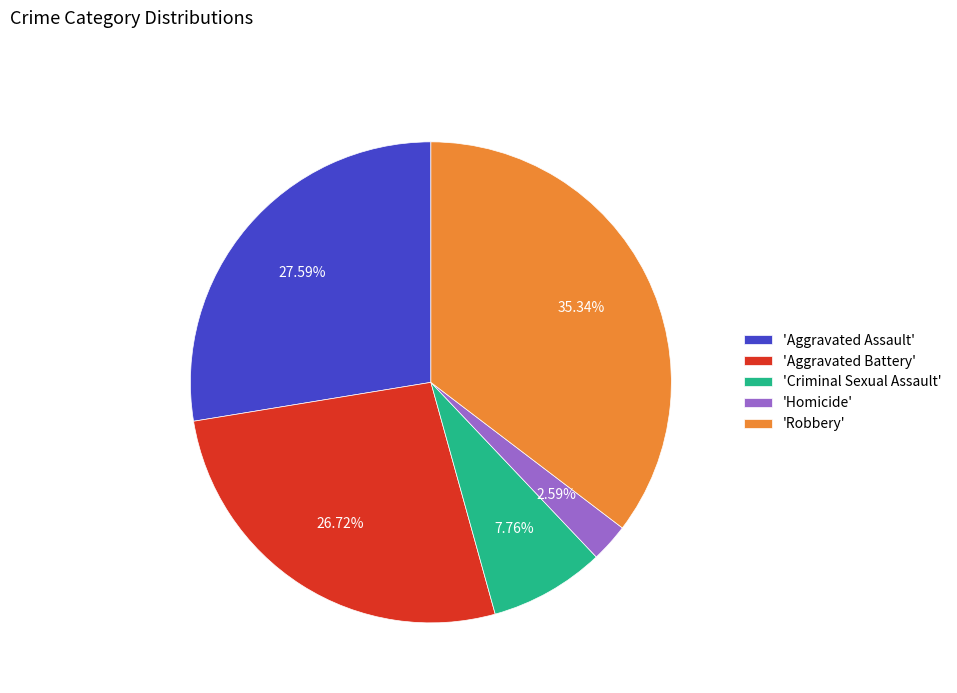

Which slice is the largest?

'Robbery'